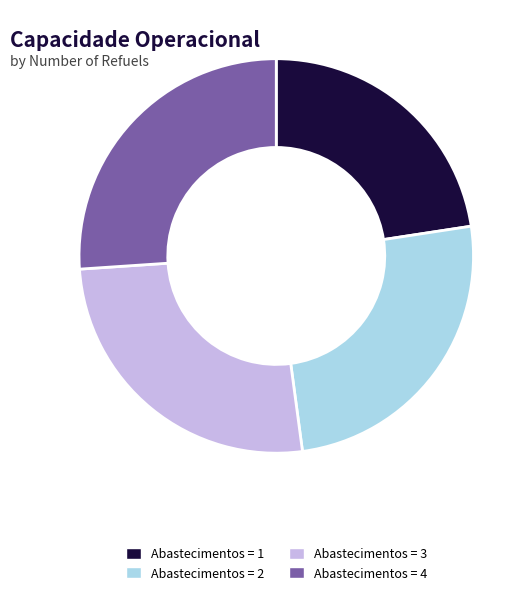

Between Abastecimentos = 2 and Abastecimentos = 1, which is larger?

Abastecimentos = 2